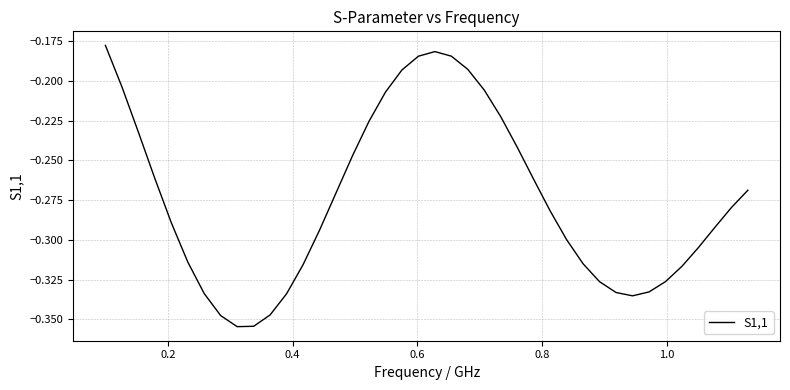

Is this an area chart (filled region under the line)?

No